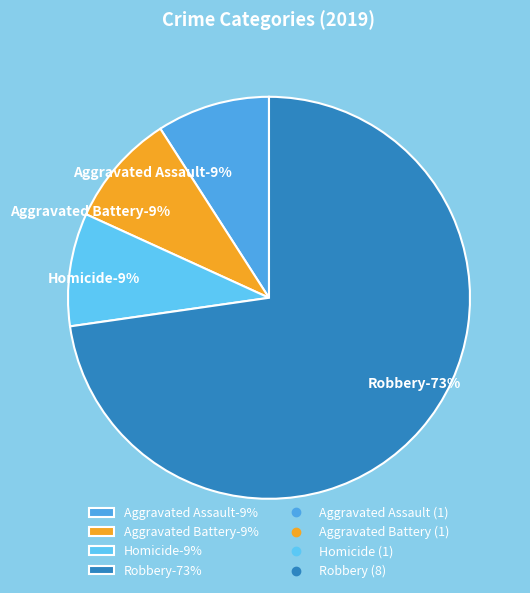

Which category has the biggest portion of the pie?

Robbery